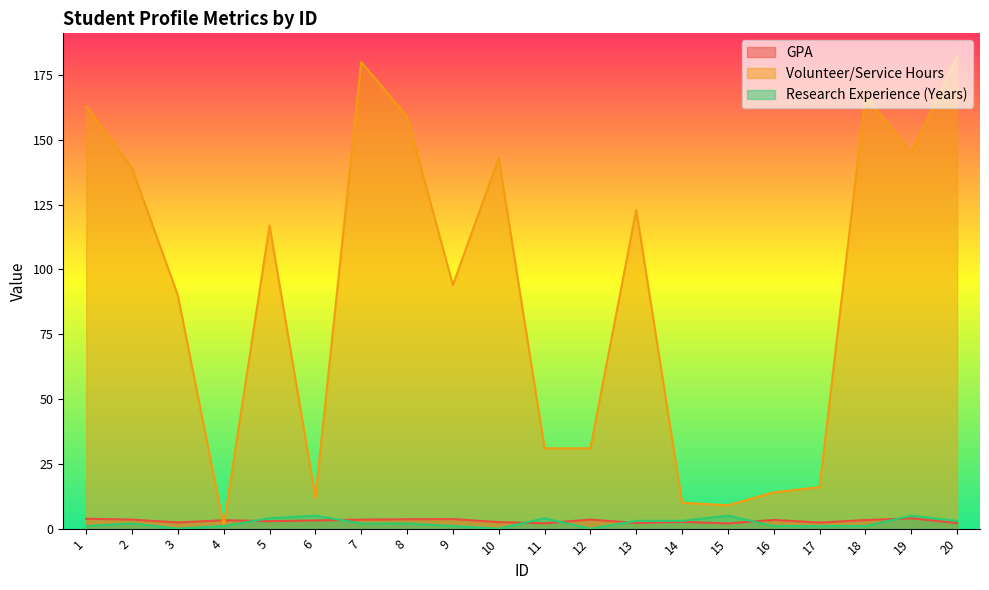

At 11, list the series in order from largest to smallest.

Volunteer/Service Hours, Research Experience (Years), GPA